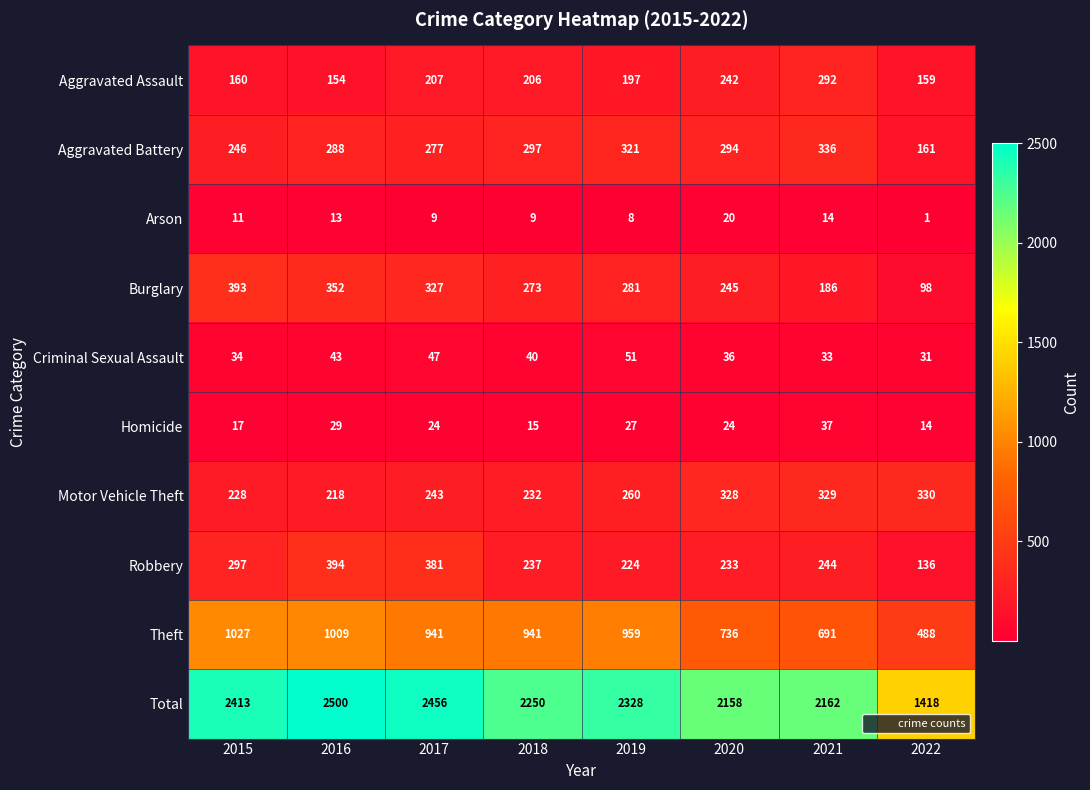

Which series has the largest range (max minus min)?

Total